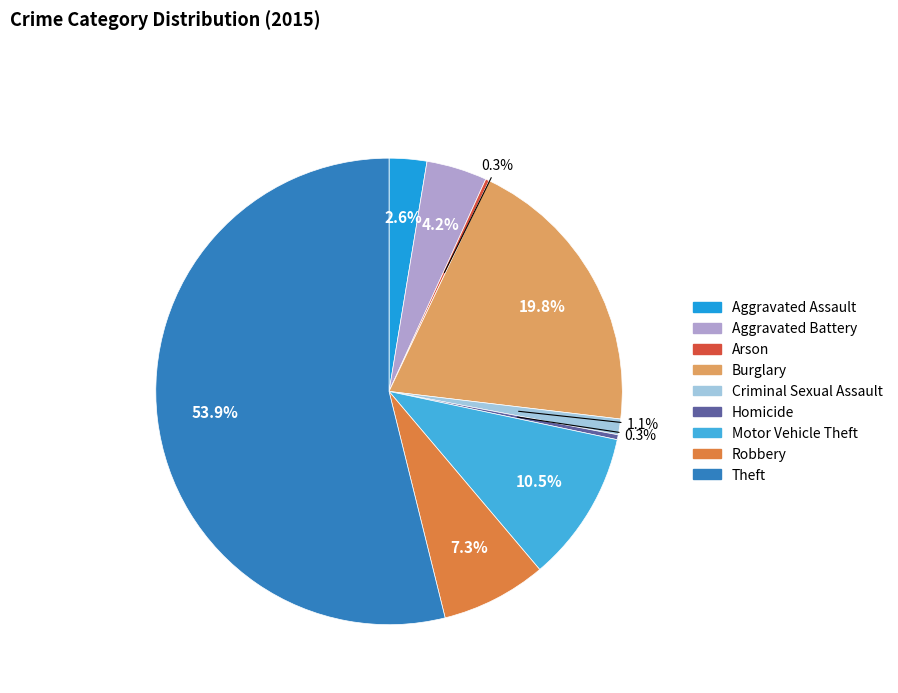

Combined, what portion of the pie is Robbery and Aggravated Assault?

9.9%